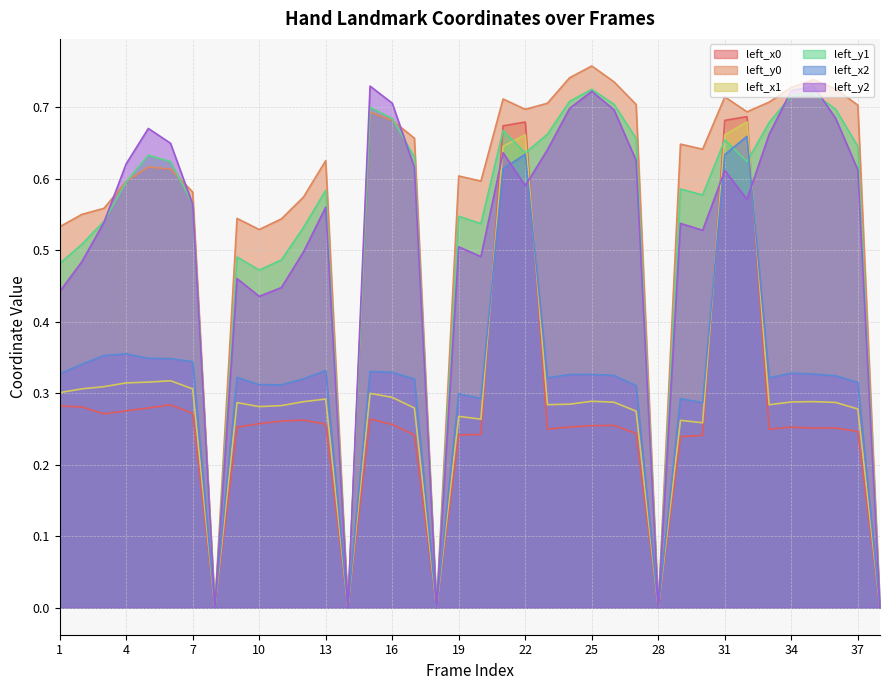

True or false: left_x1 and left_y0 intersect in this chart.

False